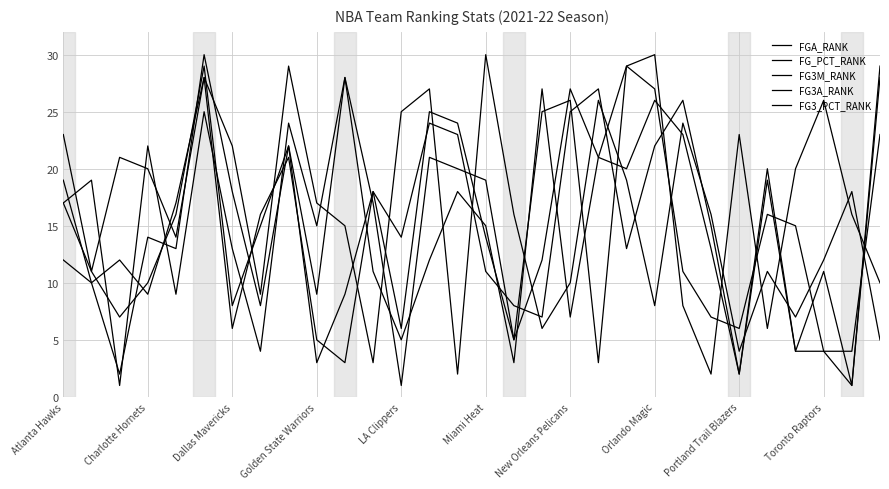

How many lines are shown in the chart?

5